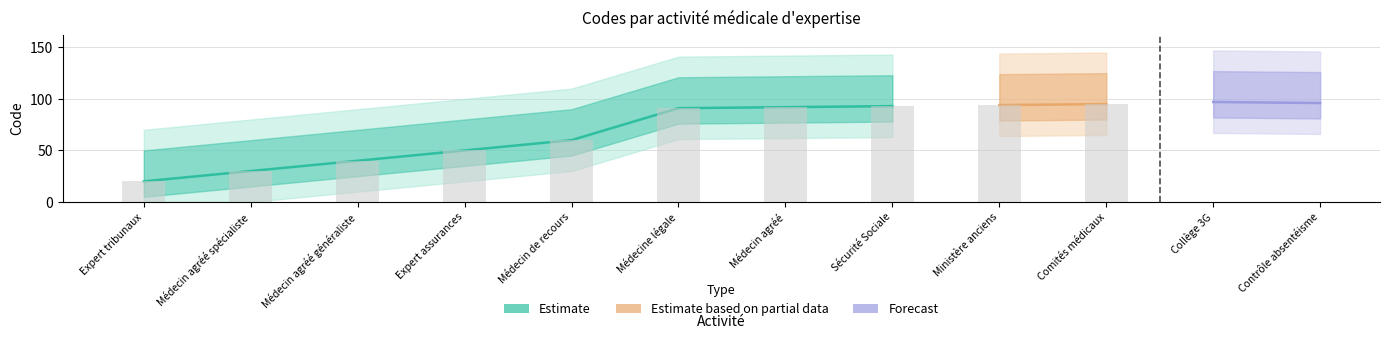

Reading left to right, what are all the values shown in this chart?

20	30	40	50	60	91	92	93	94	95	97	96